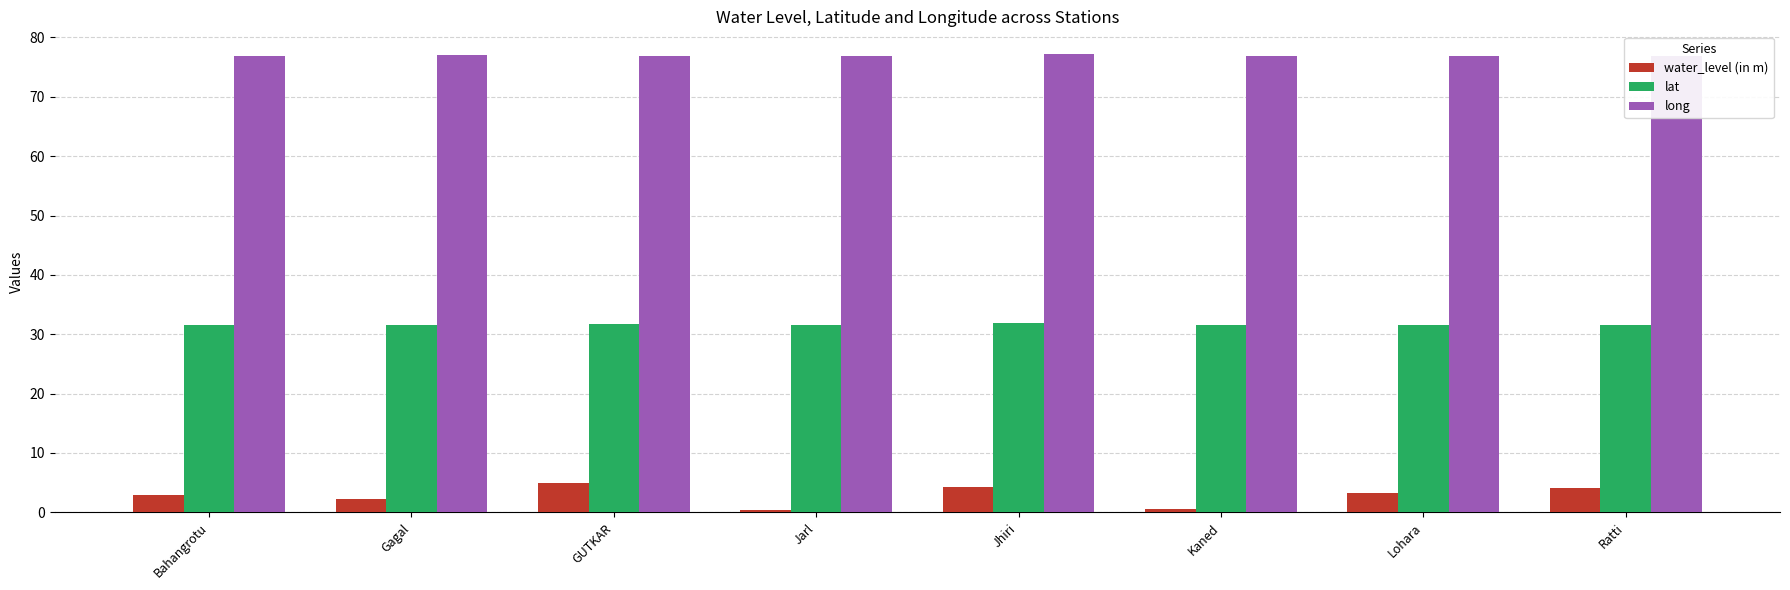

What is the greatest value displayed?

77.2